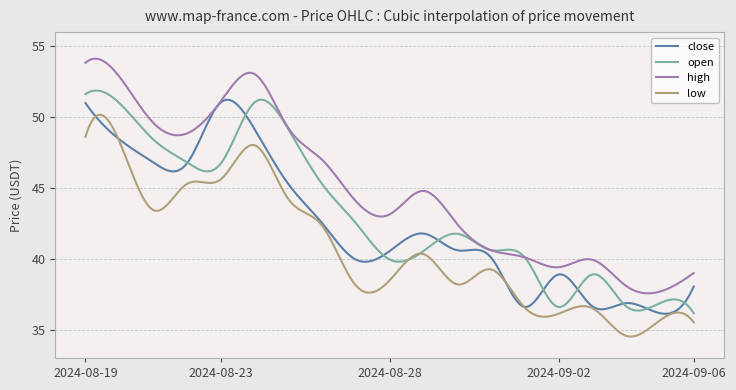

Which series has the largest range (max minus min)?

high